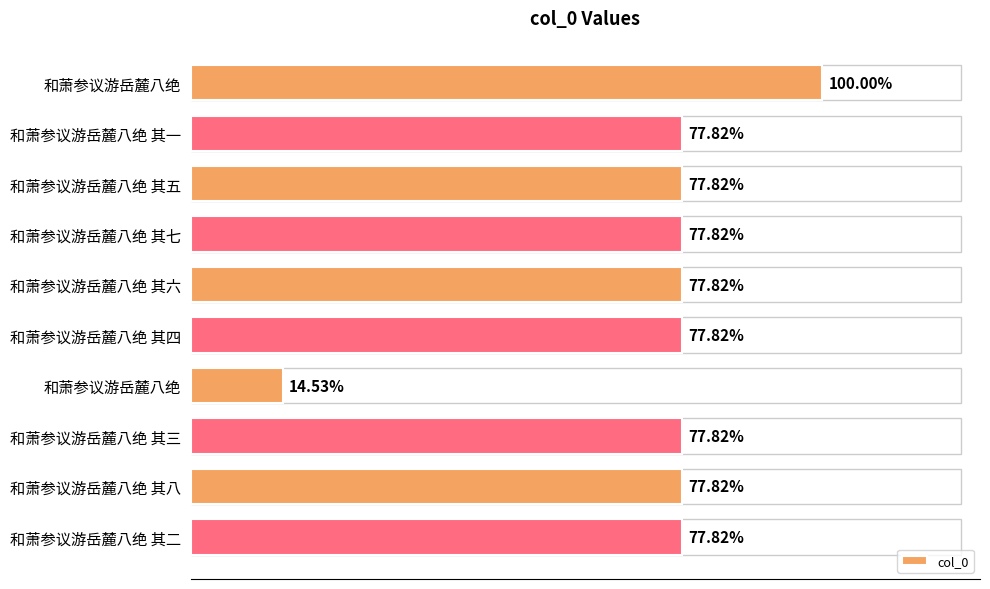

Does the chart contain any negative values?

No